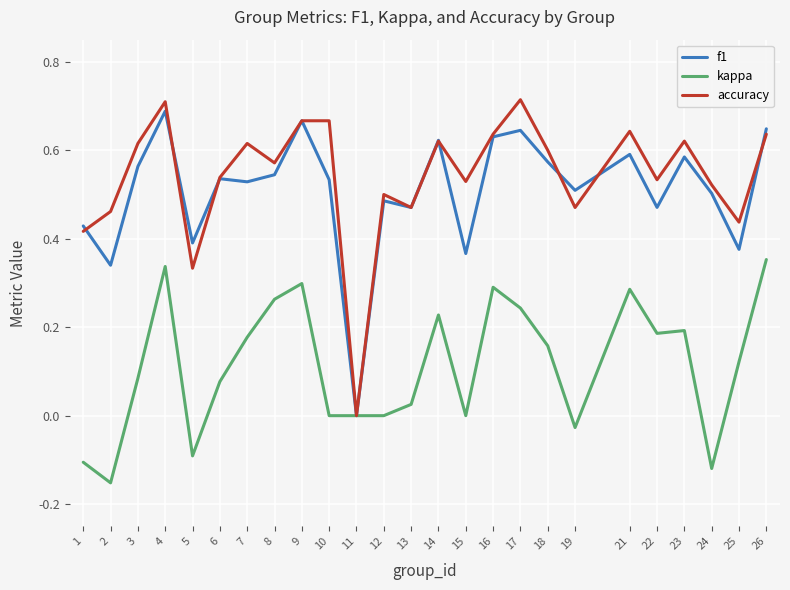

Where is the first local minimum for kappa?

2